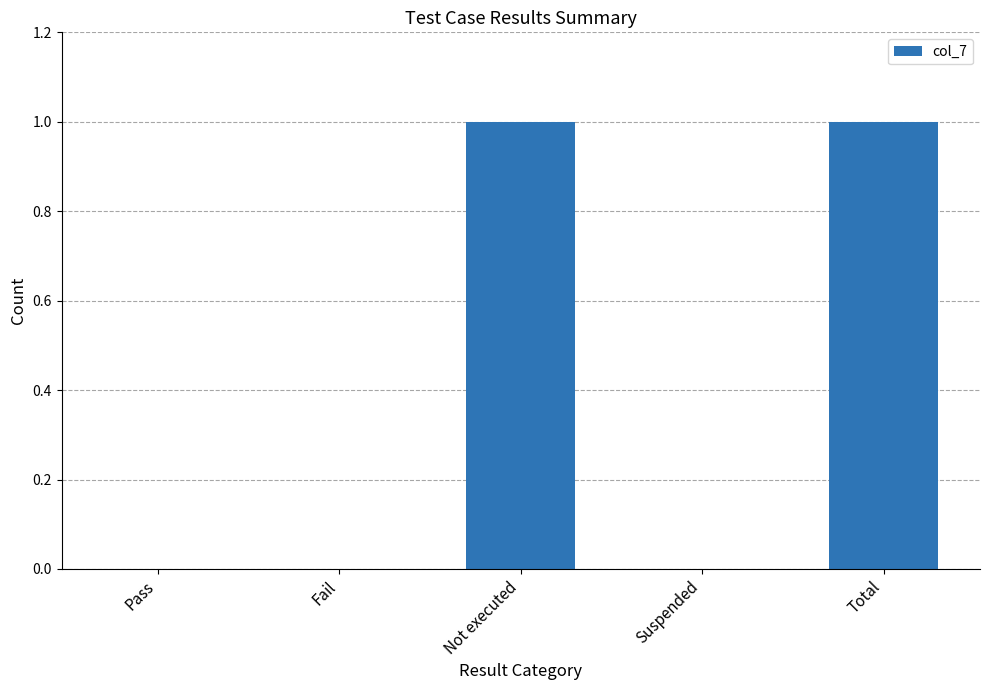

How many categories are shown in the chart?

5